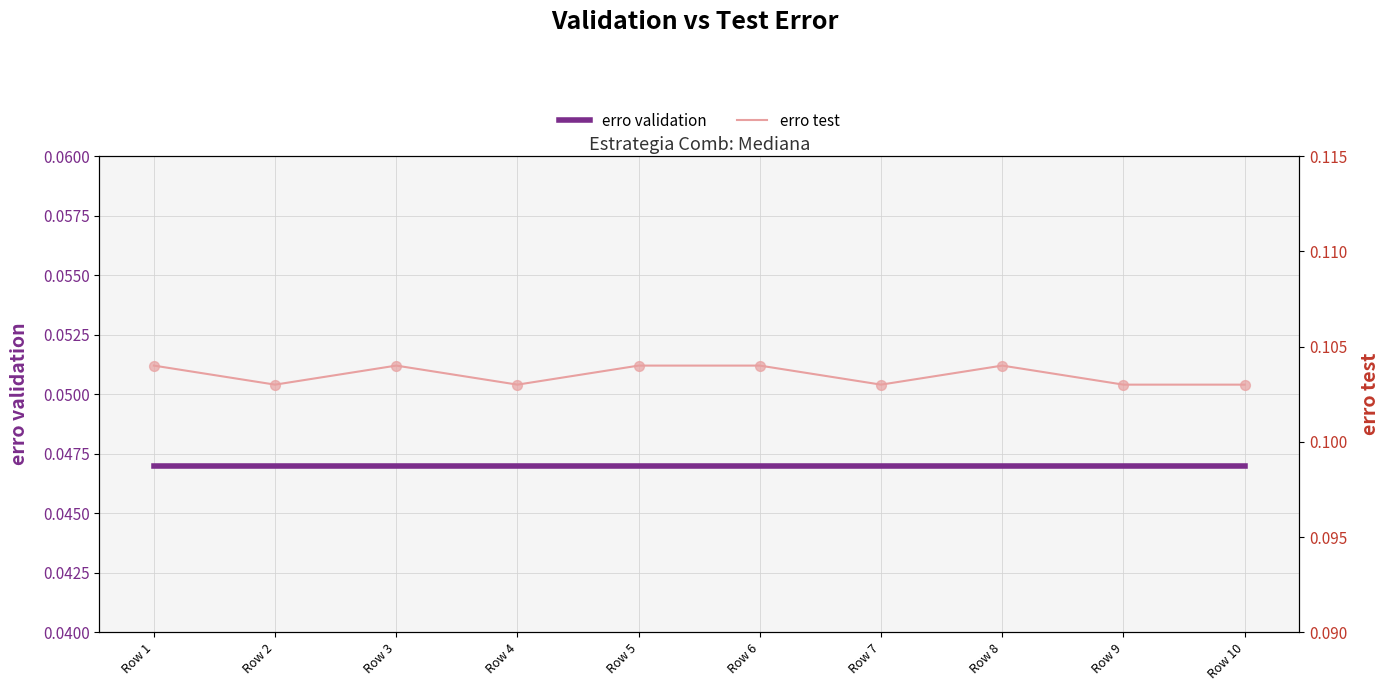

At how many categories does at least one series exceed 0?

10